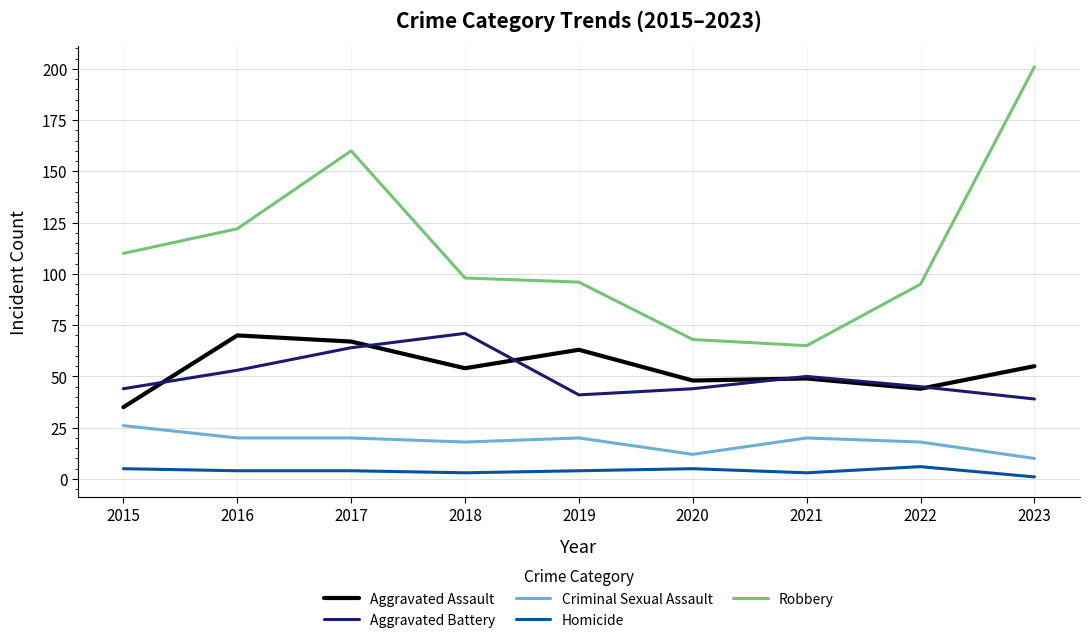

Is the value of Aggravated Battery at 2021 greater than the value of Aggravated Assault at 2018?

No